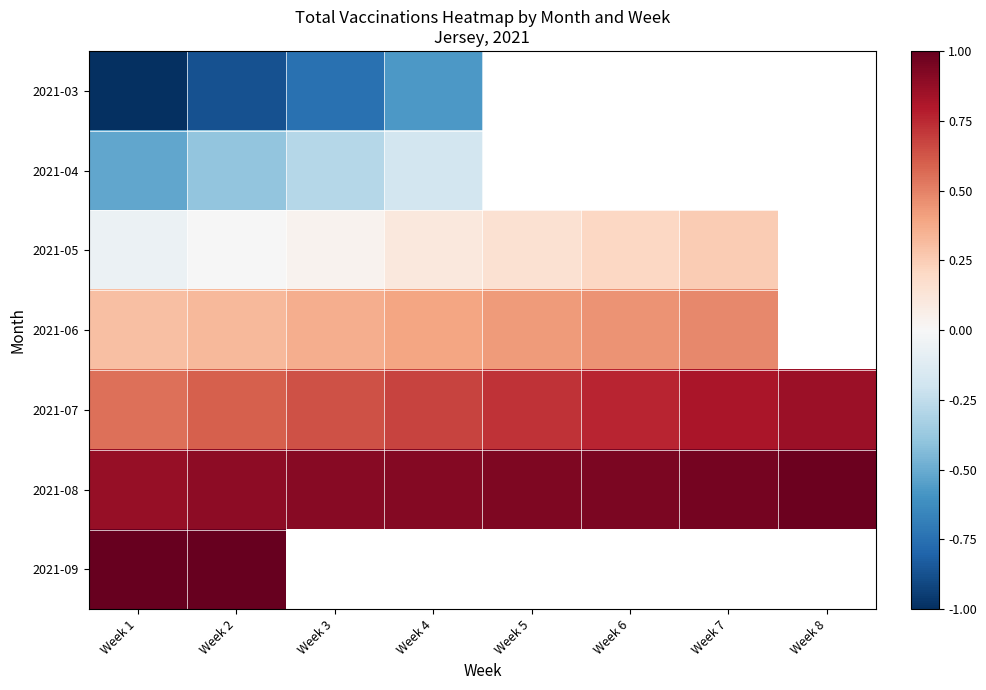

Which series has the largest range (max minus min)?

2021-03